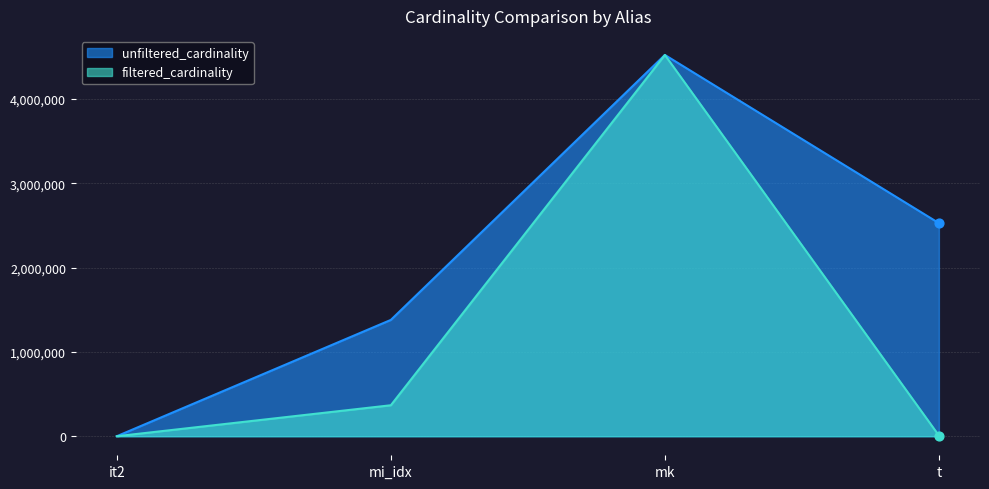

What are all the series names shown in the legend?

unfiltered_cardinality, filtered_cardinality